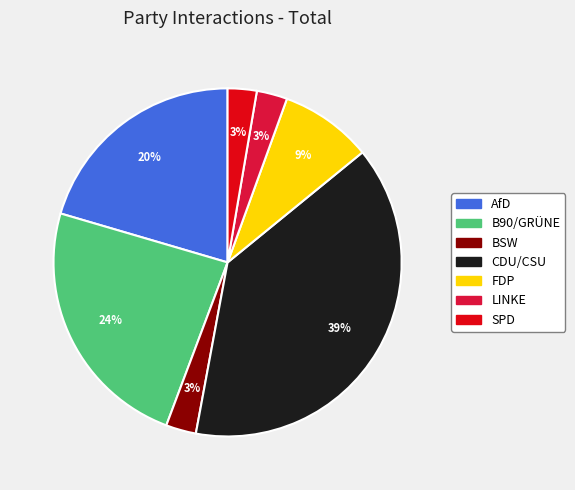

Which category has the biggest portion of the pie?

CDU/CSU